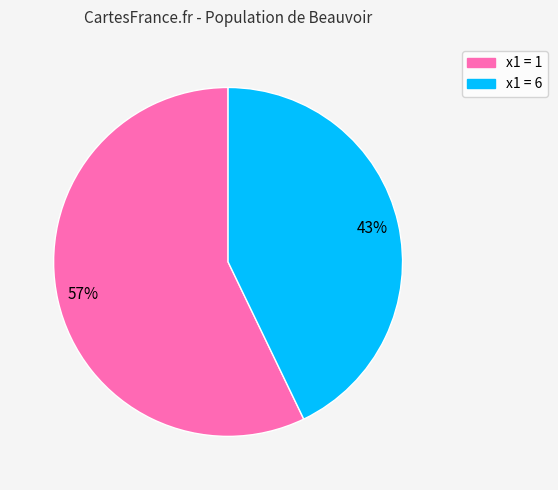

To the nearest percent, what is the average slice percentage?

50%